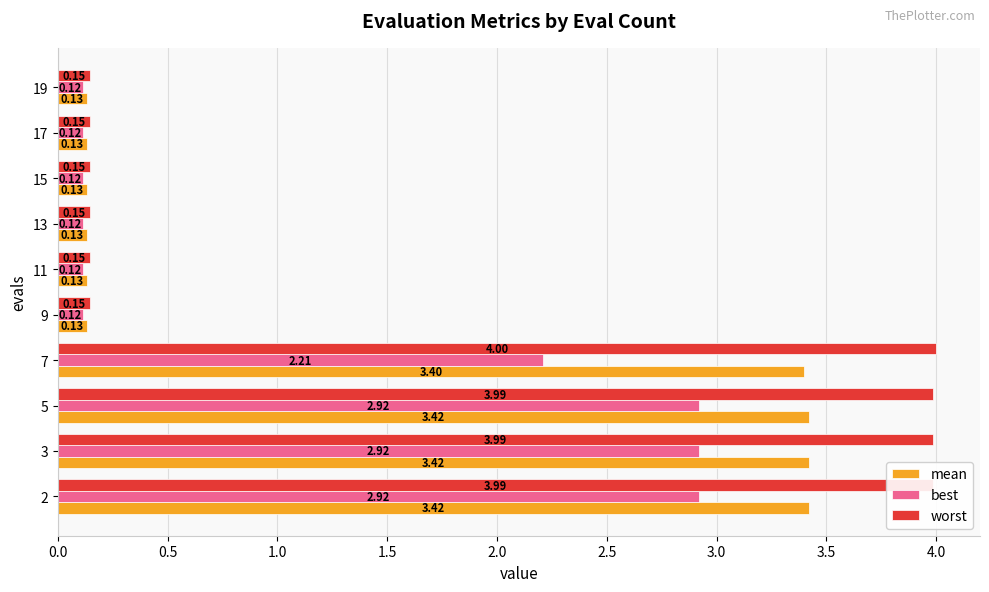

List the series in order of their peak value, lowest first.

best, mean, worst